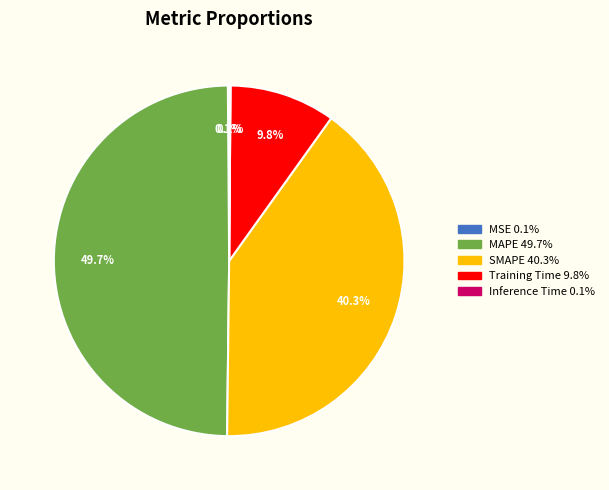

What is the largest slice in the pie chart?

MAPE